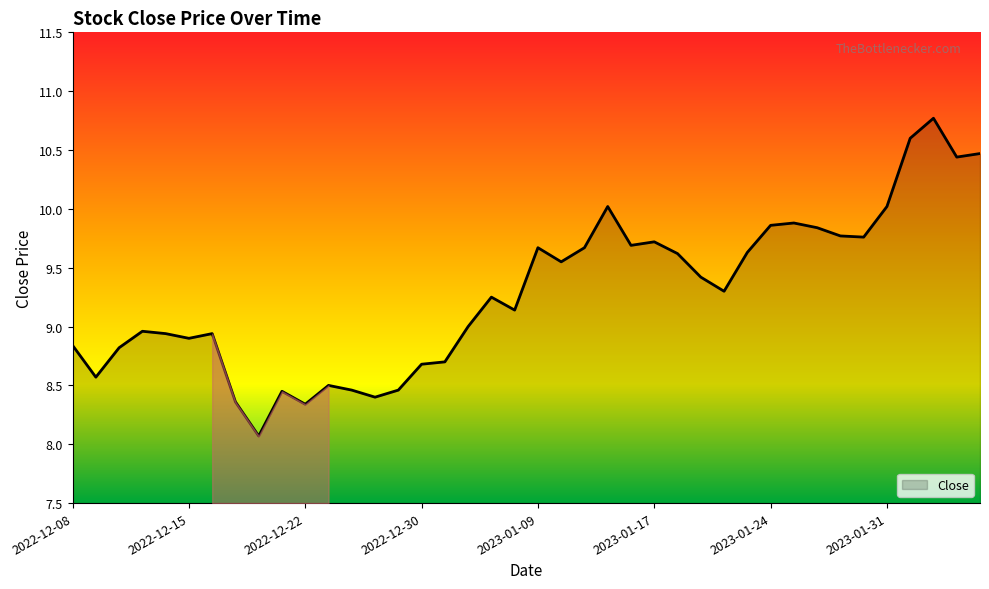

What is the minimum value shown in the chart?

8.1